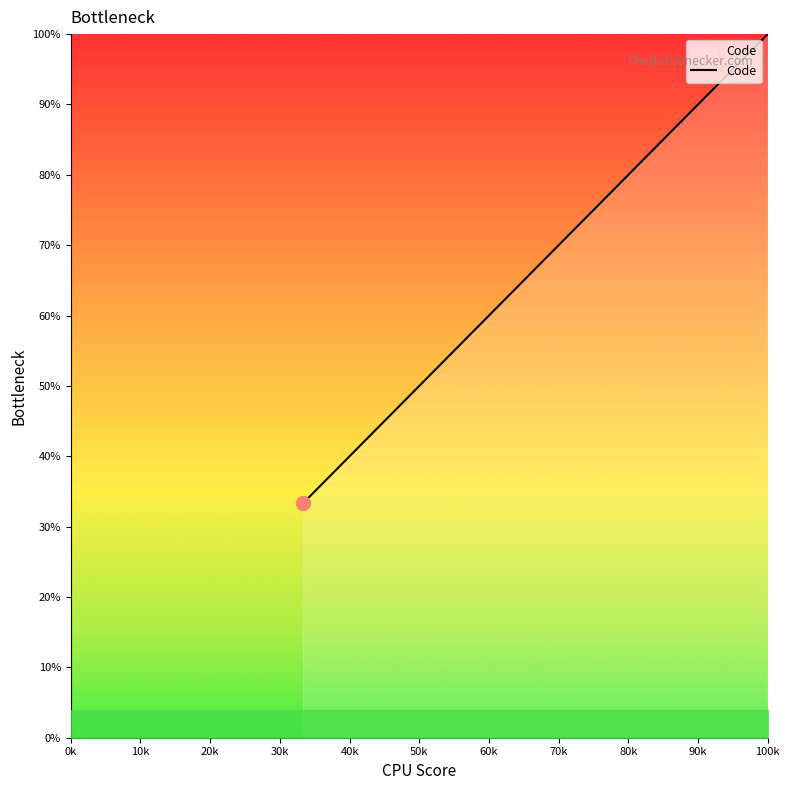

What is the average value?

66.7